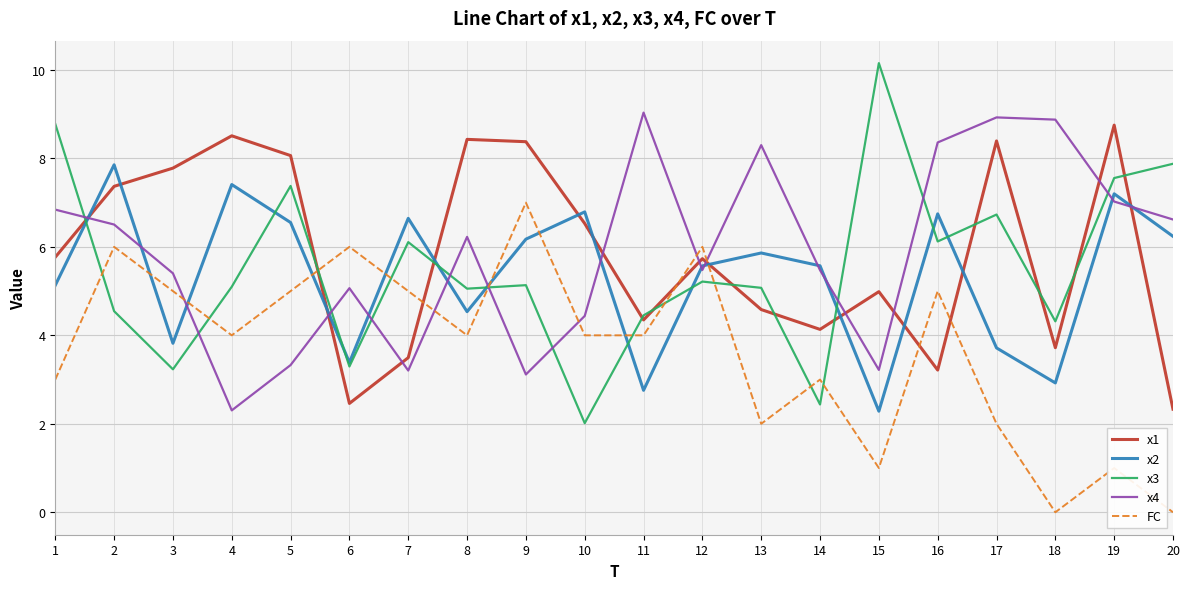

What is the spread (max minus min) of values at 1?

5.8